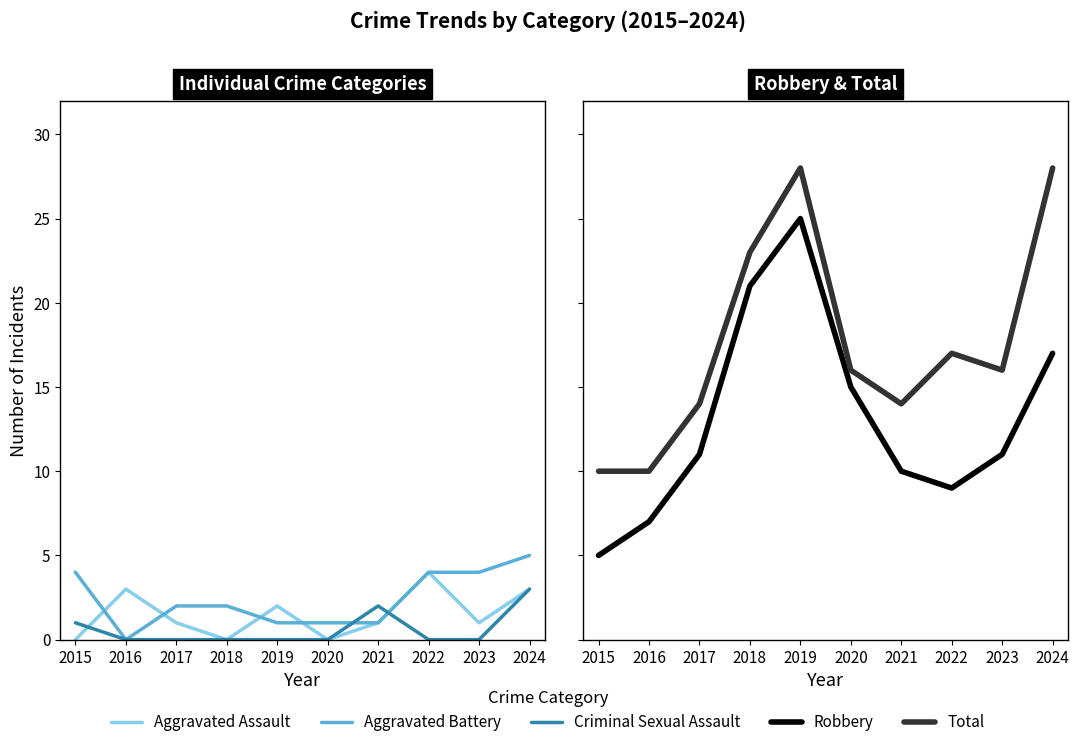

At how many categories does at least one series exceed 4?

10